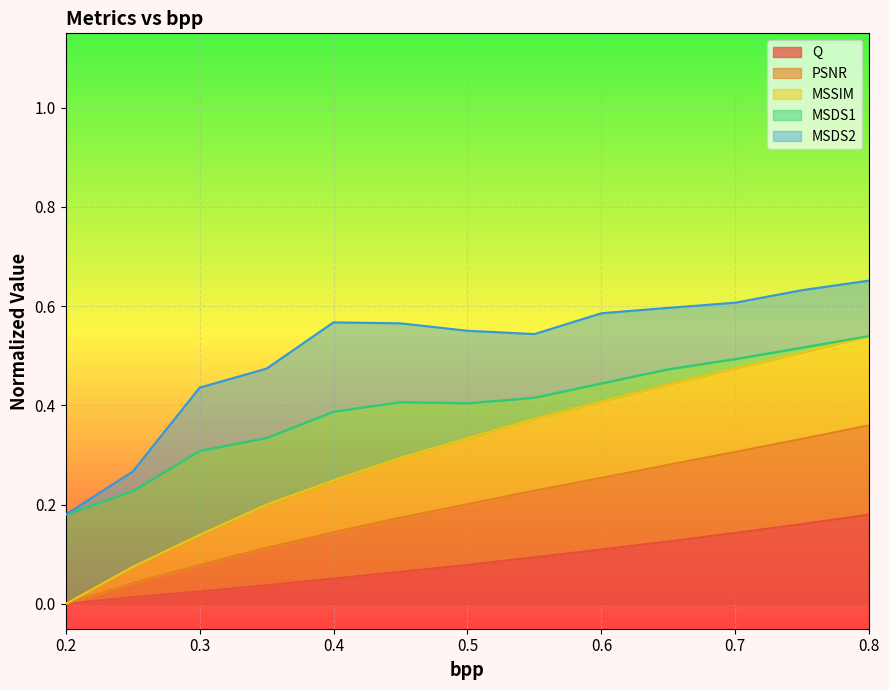

Count the PSNR values in the range 0 to 1.

13